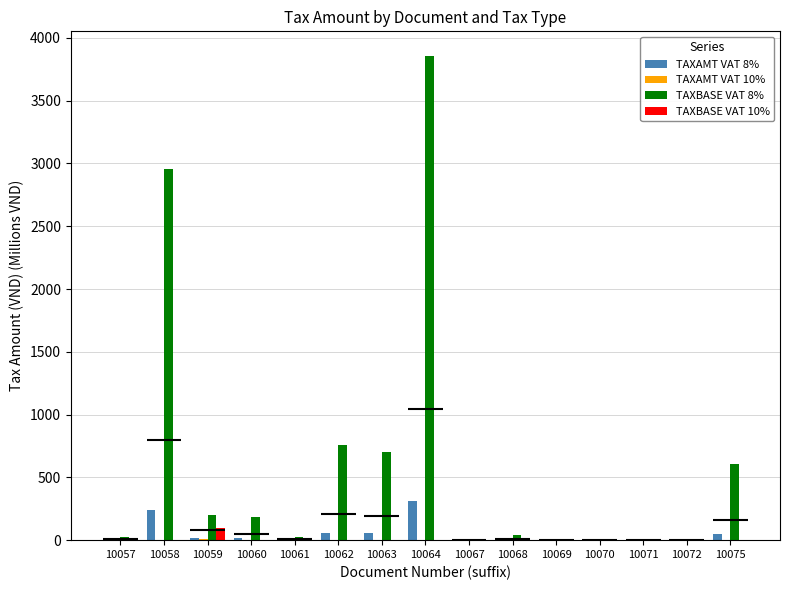

Which label corresponds to the largest value in the chart?

10064